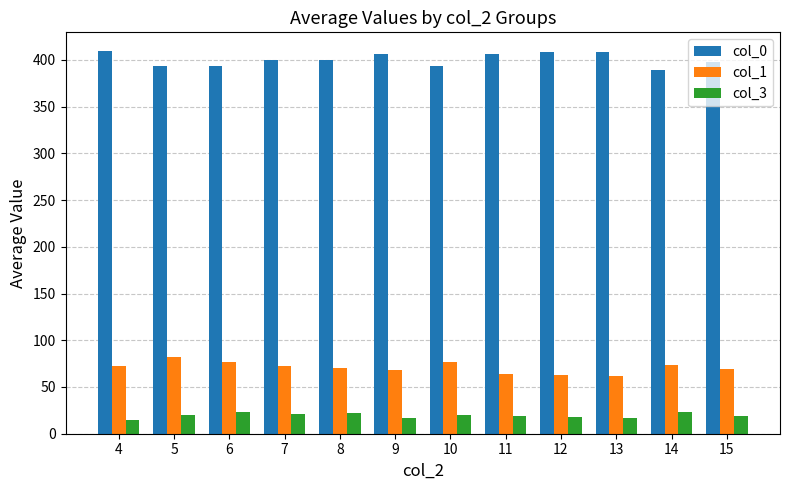

Which series has the largest total across all categories?

col_0